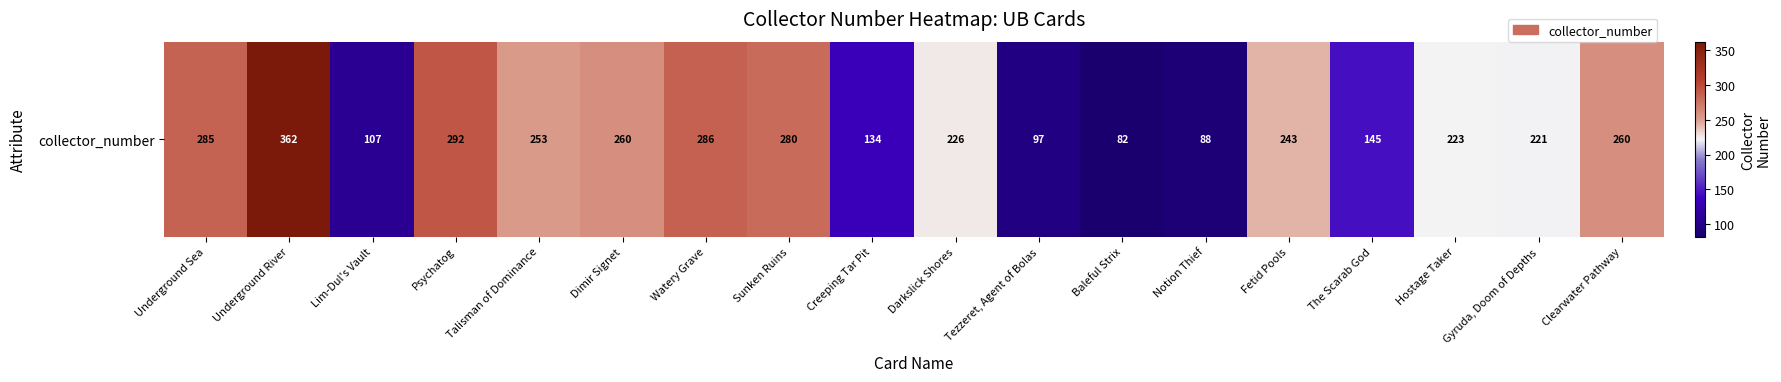

What is the sum of all values?

3844